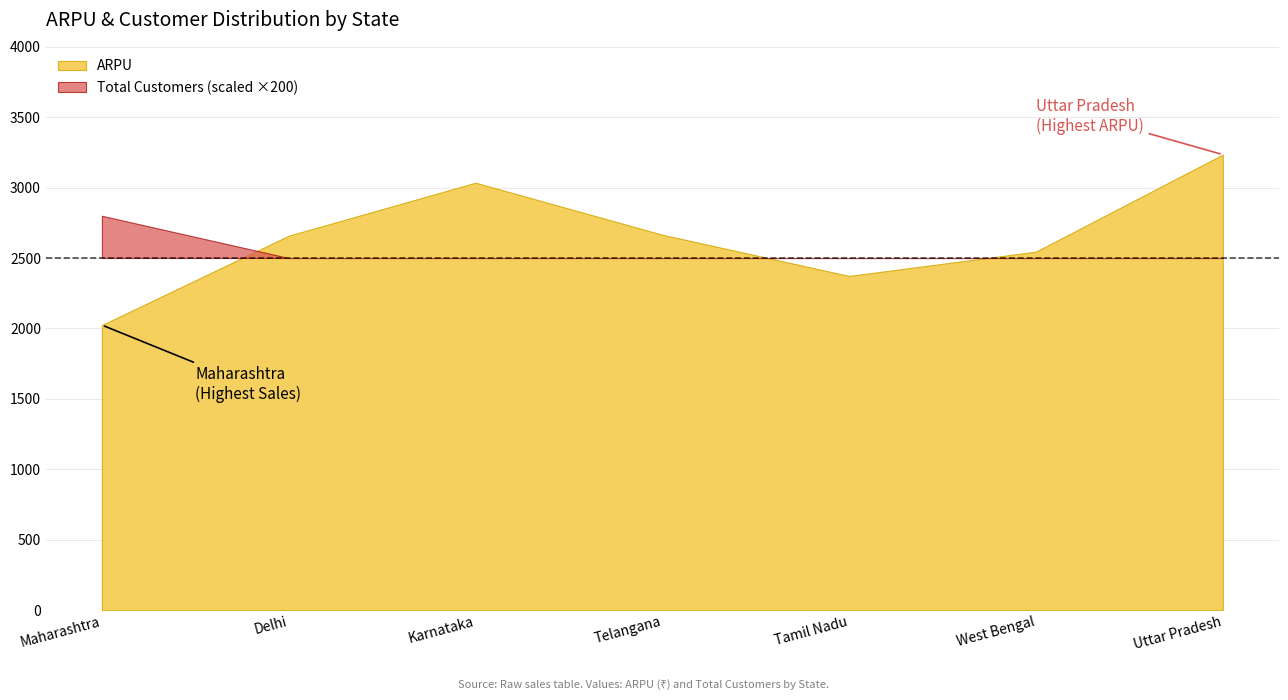

Is it true that ARPU equals 670.5 at Telangana?

False